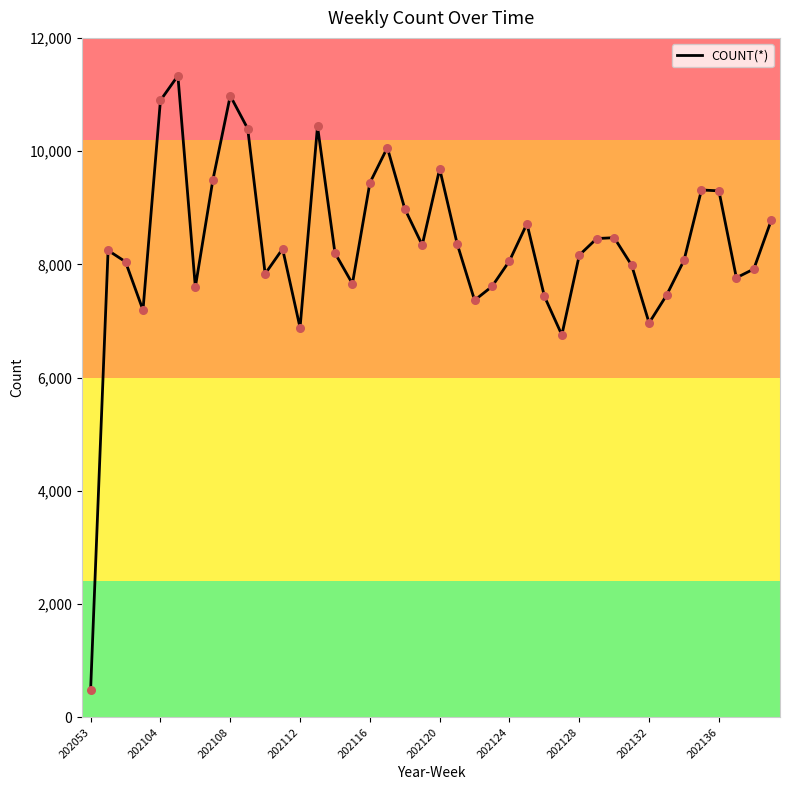

What is the greatest value displayed?

11332